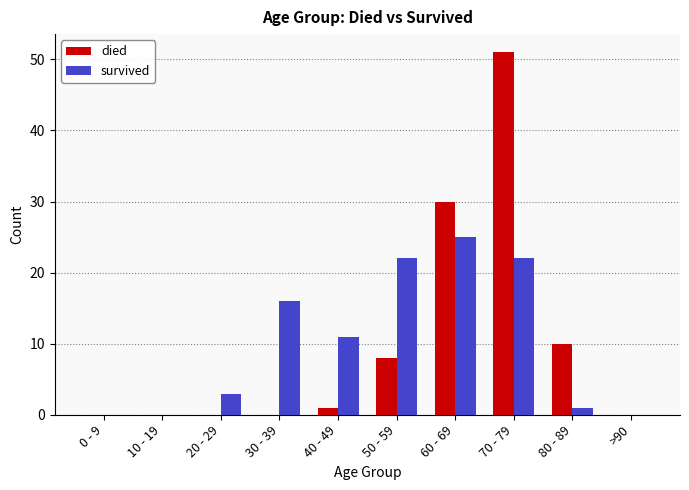

Reading left to right, transcribe all the data shown in this chart.

died: 0	0	0	0	1	8	30	51	10	0
survived: 0	0	3	16	11	22	25	22	1	0